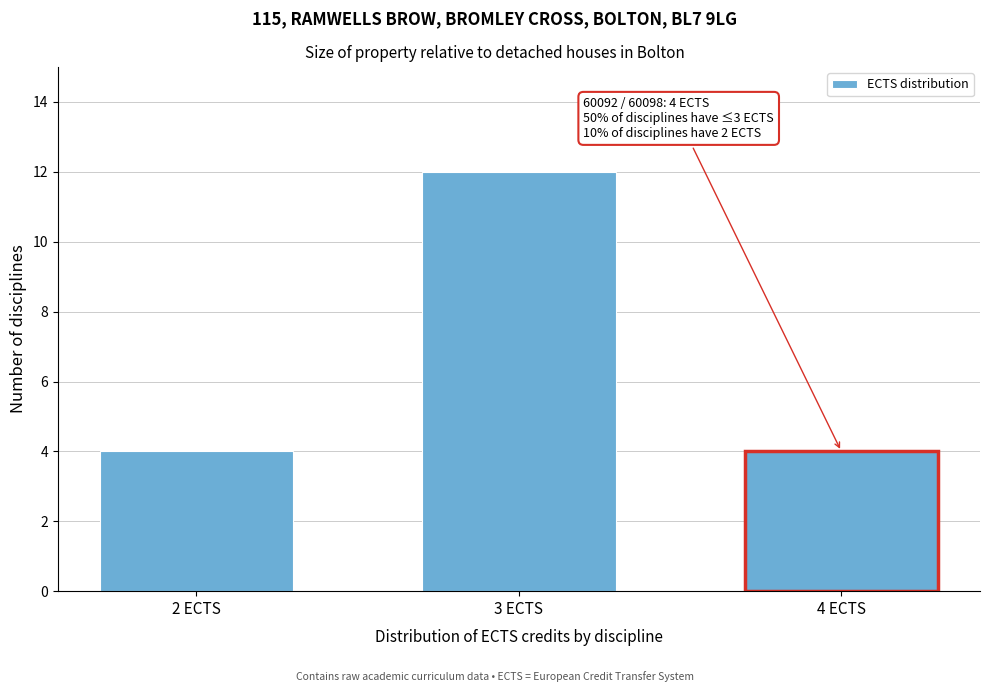

Reading left to right, what are all the values shown in this chart?

2 ECTS=4	3 ECTS=12	4 ECTS=4